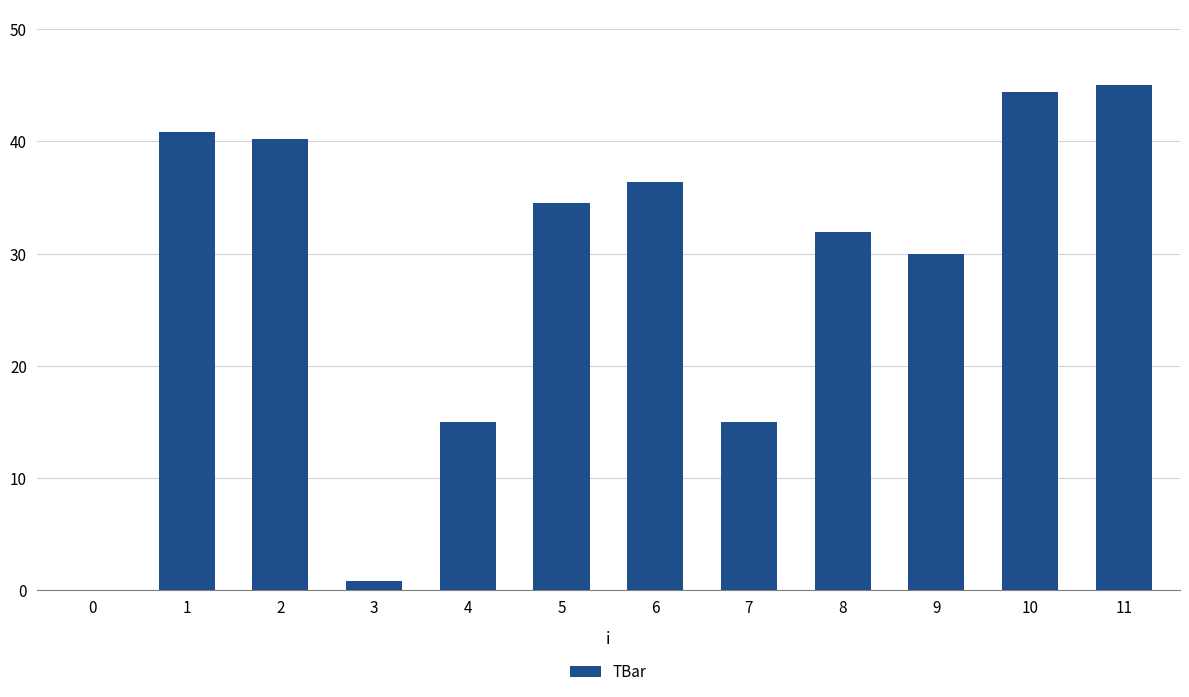

How many distinct data groups are displayed?

1